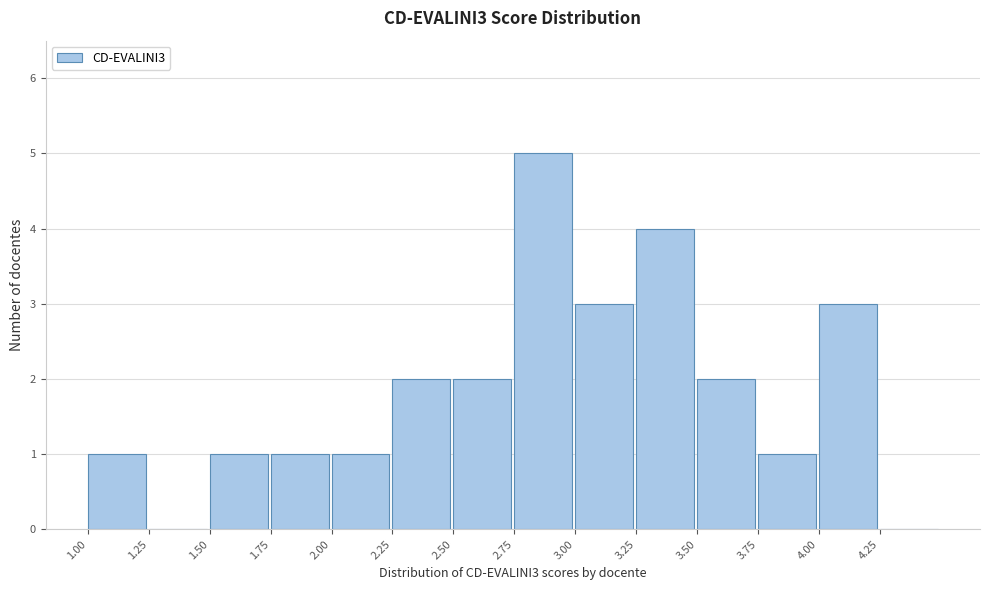

How tall is the bar that spans 3.25 to 3.50 on the x-axis? The values are not printed on the chart, so give them approximately, as read against the axis.

4